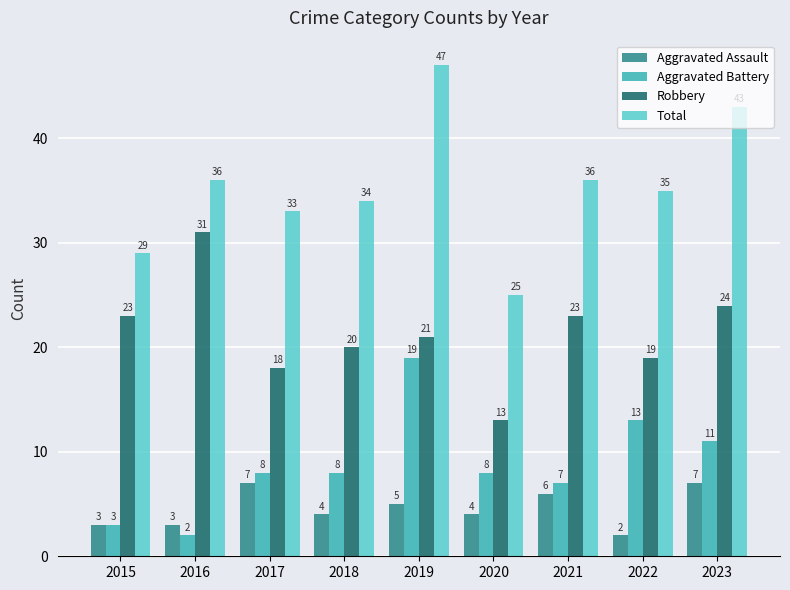

How many bars are there in total?

36